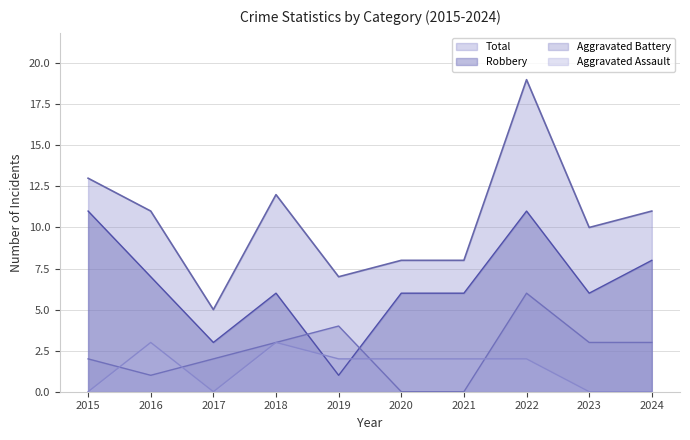

What is the difference between the maximum and minimum values in the Total series?

14